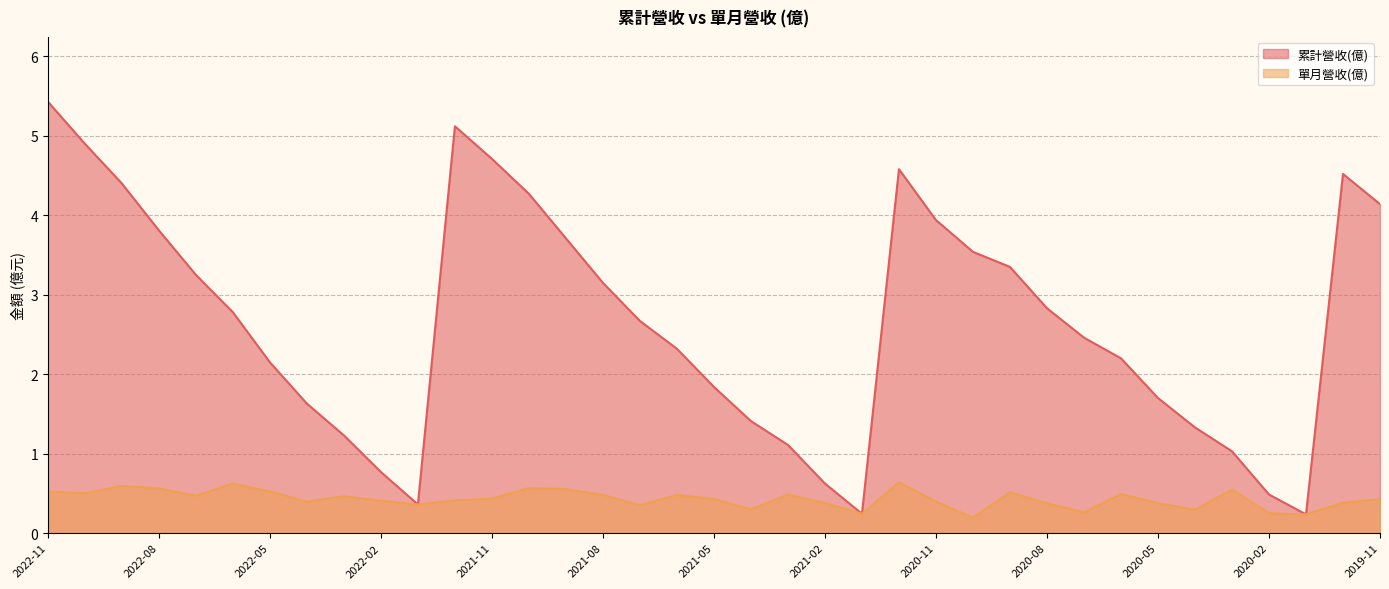

At which category does 累計營收(億) reach its first local peak?

2021-12